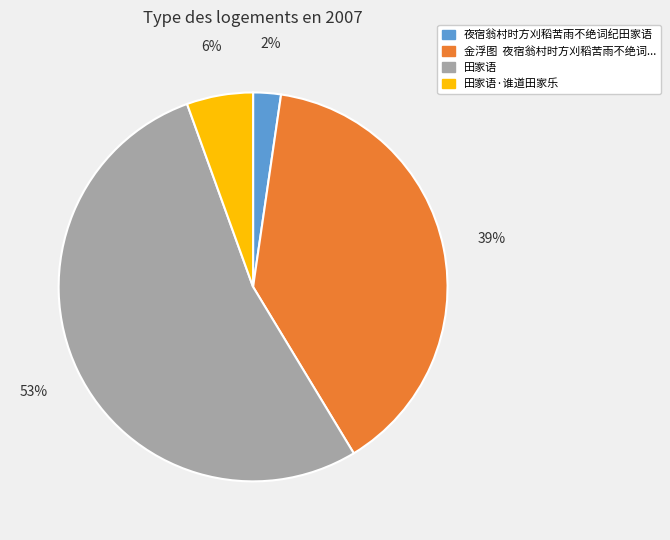

Count the number of slices in the pie.

4